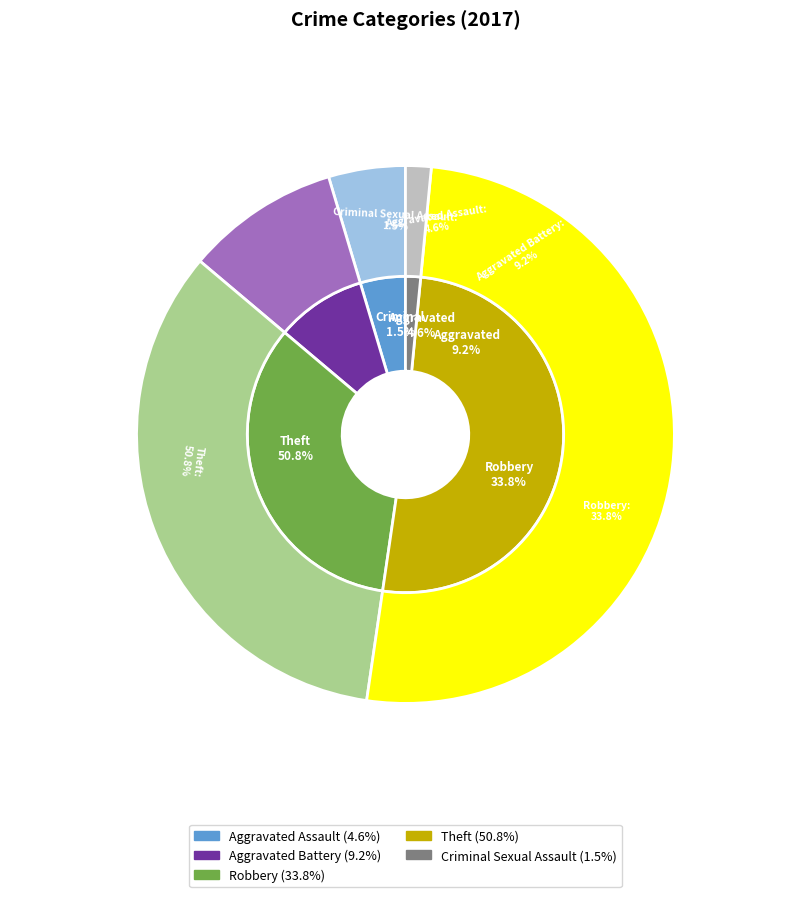

What percentage is the Aggravated Assault slice, to the nearest percent?

5%